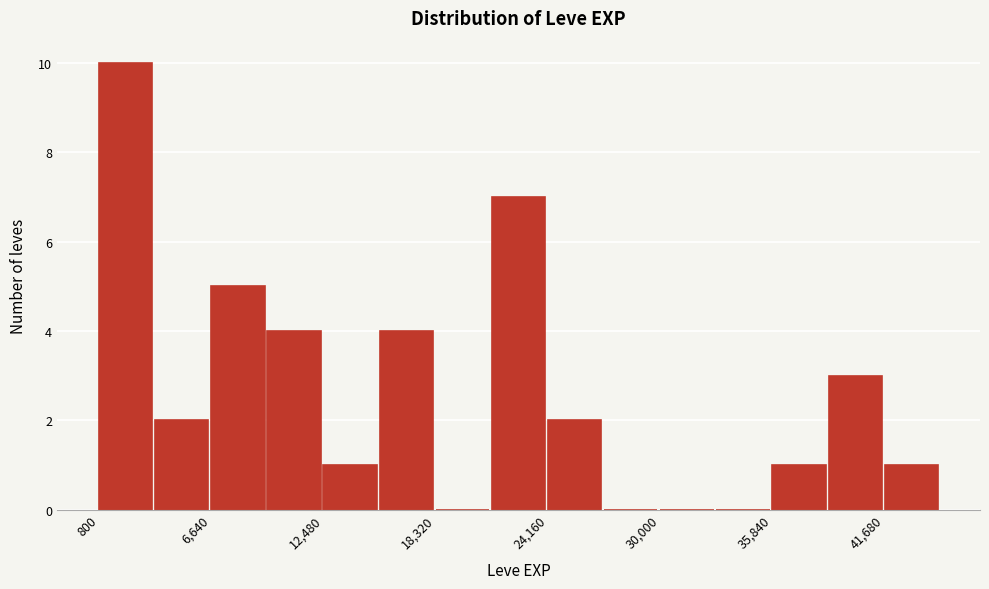

Around what value on the x-axis is the tallest bar? Give the approximate position of its centre, as read against the axis.

2000